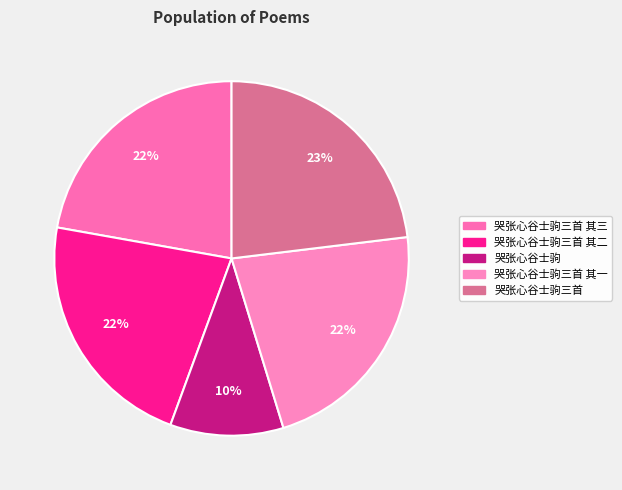

Which category has the biggest portion of the pie?

哭张心谷士驹三首